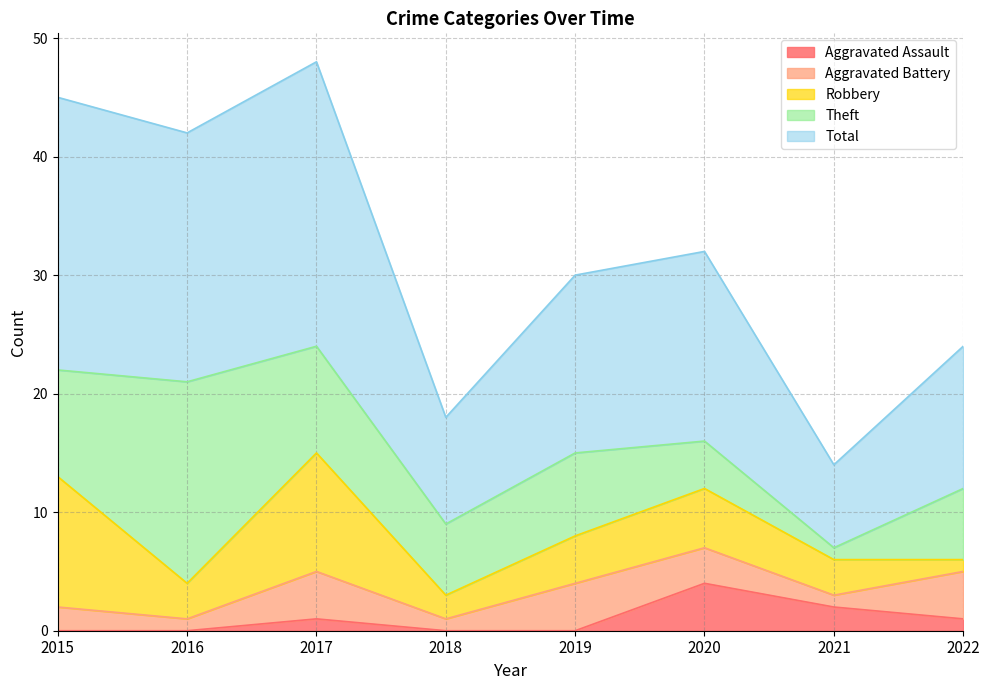

How many series are shown in this chart?

5